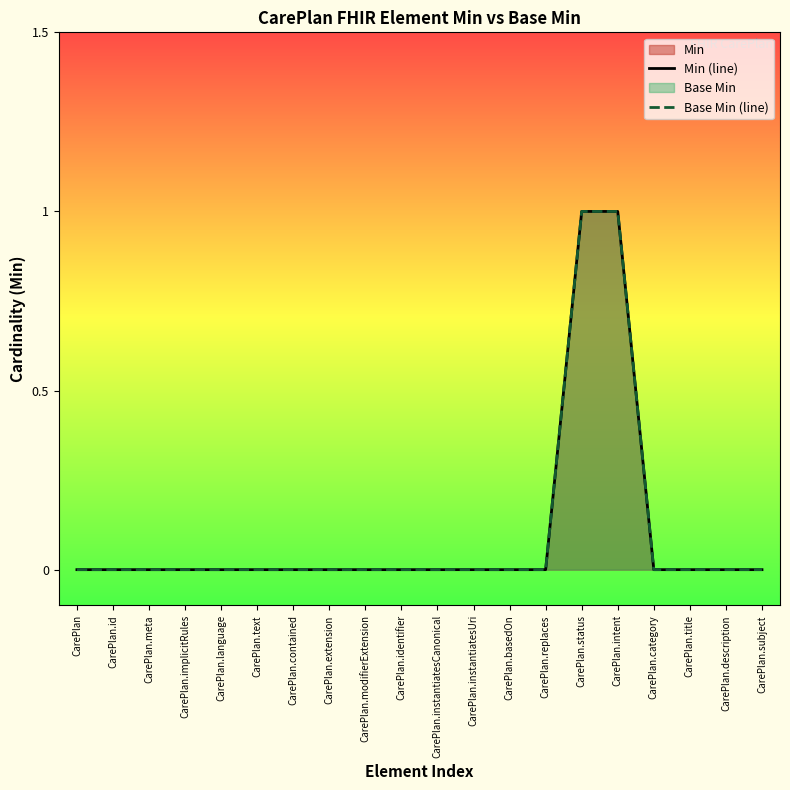

Rank the series by their maximum value, from lowest to highest.

Min (line), Base Min (line)